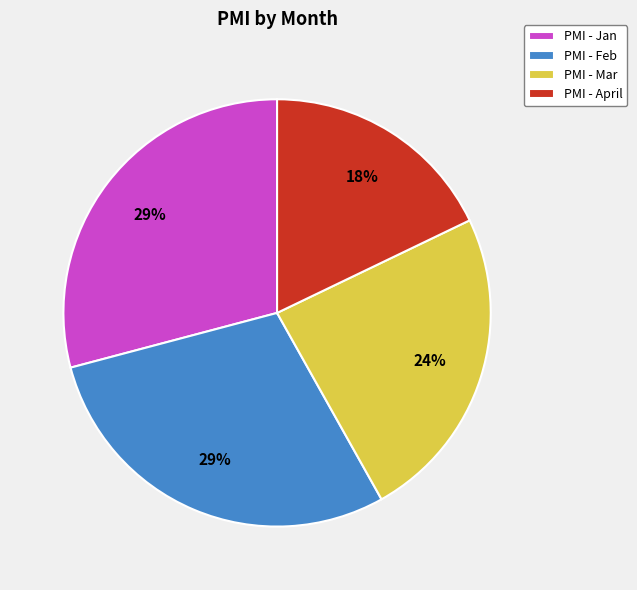

Between PMI - April and PMI - Jan, which is larger?

PMI - Jan